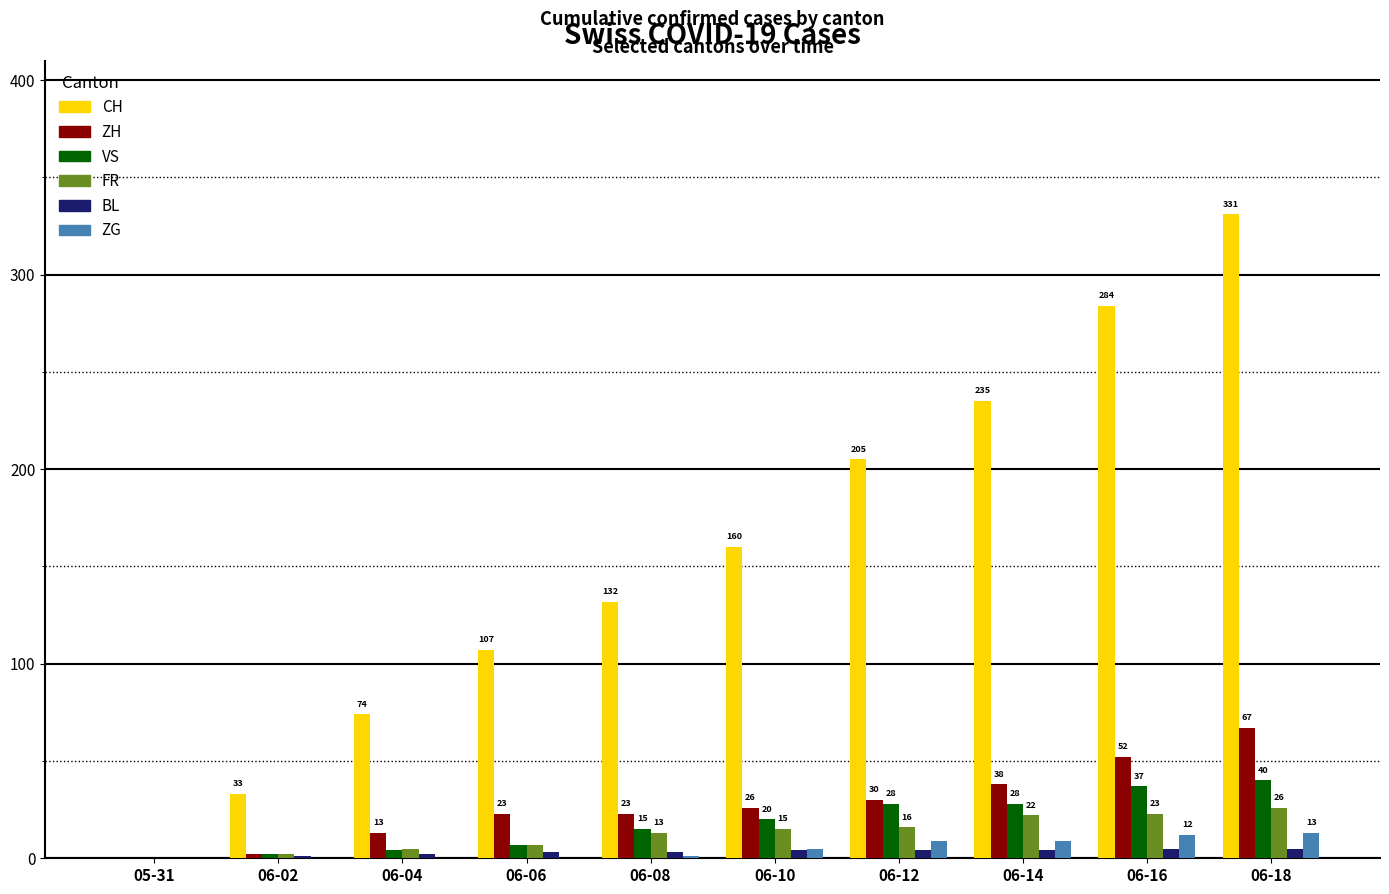

Reading left to right, extract all data points from this chart.

CH: 0	33	74	107	132	160	205	235	284	331
ZH: 0	2	13	23	23	26	30	38	52	67
VS: 0	2	4	7	15	20	28	28	37	40
FR: 0	2	5	7	13	15	16	22	23	26
BL: 0	1	2	3	3	4	4	4	5	5
ZG: 0	0	0	0	1	5	9	9	12	13